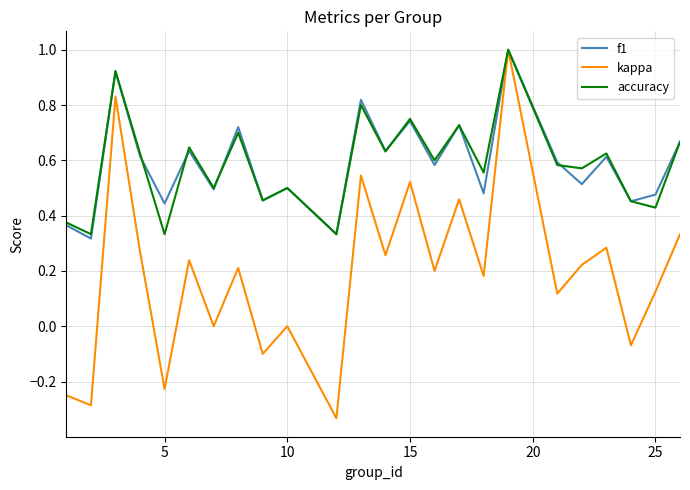

Which series has the widest spread of values?

kappa